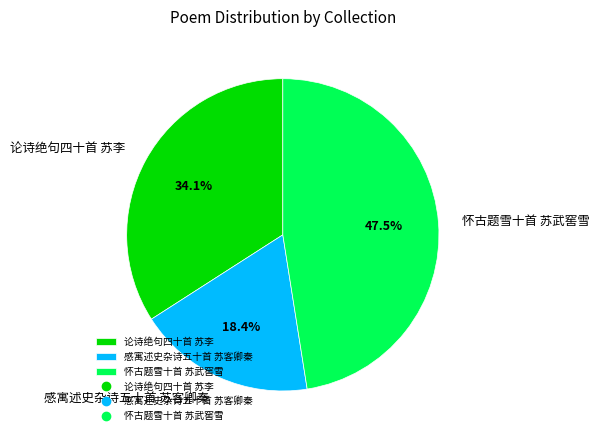

How many segments does this pie chart have?

3